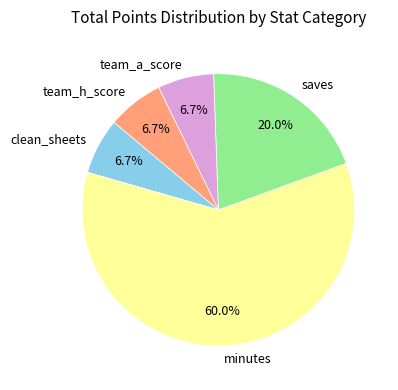

How many segments does this pie chart have?

5